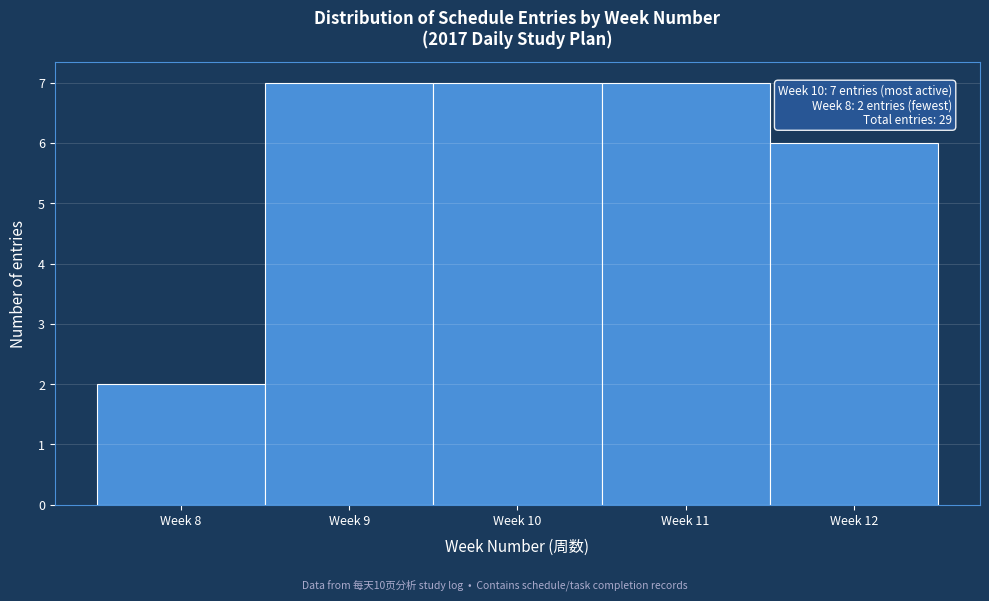

Reading left to right, extract all data points from this chart.

Week 8=2	Week 9=7	Week 10=7	Week 11=7	Week 12=6